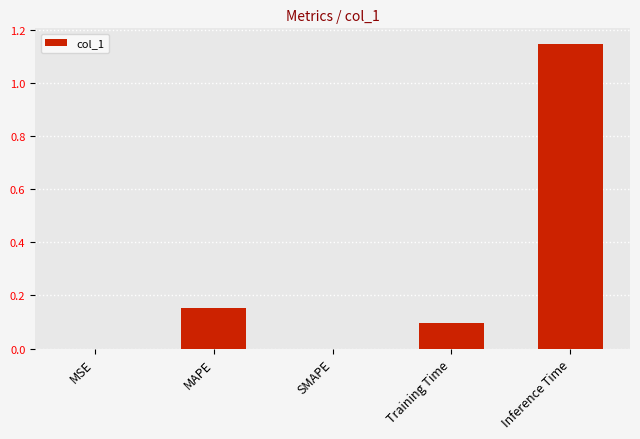

The value at Inference Time is 0.3. True or false?

False